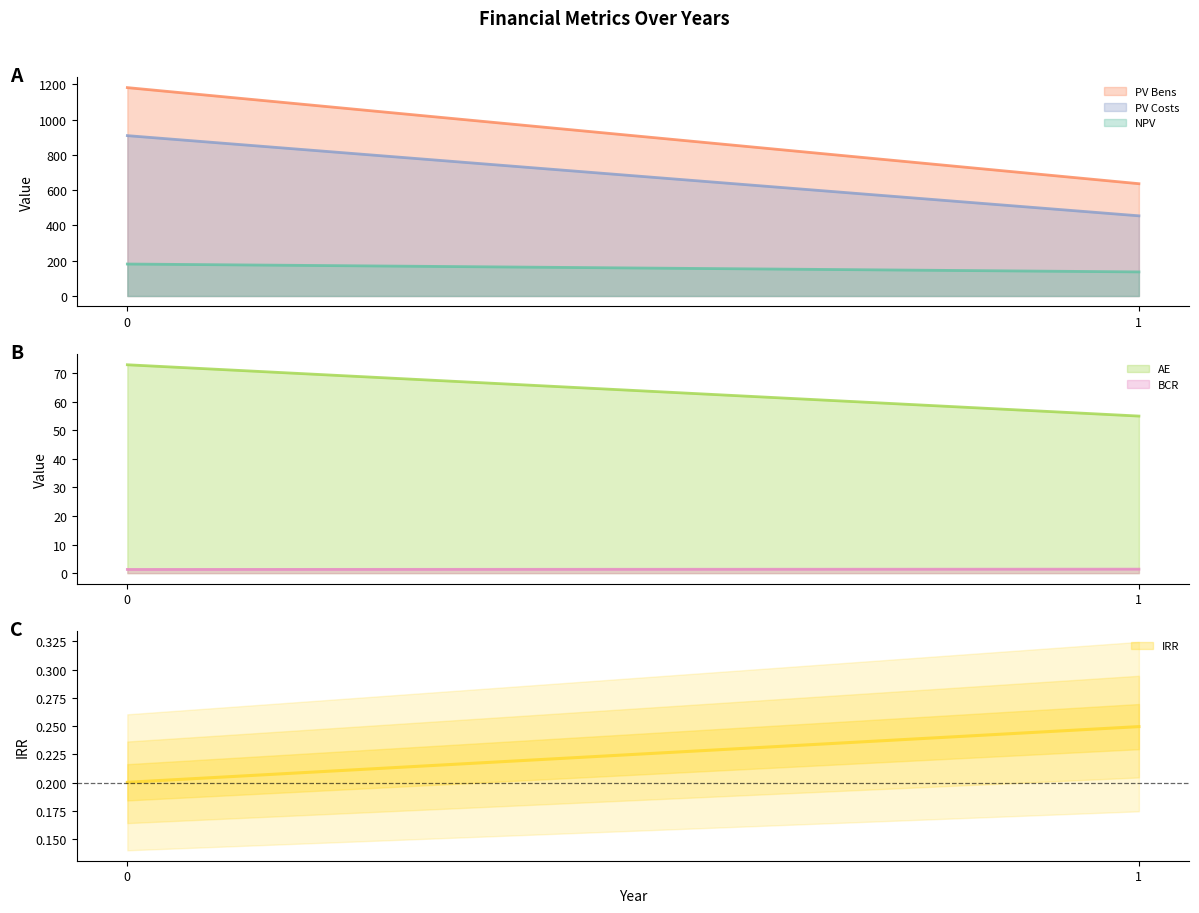

Which series changed the most between 0 and 1?

PV Bens